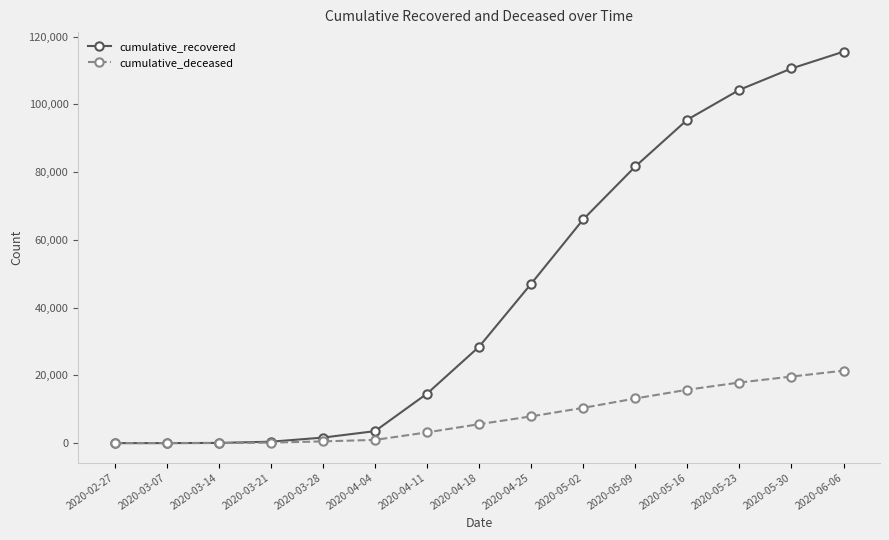

Which series has the largest total across all categories?

cumulative_recovered